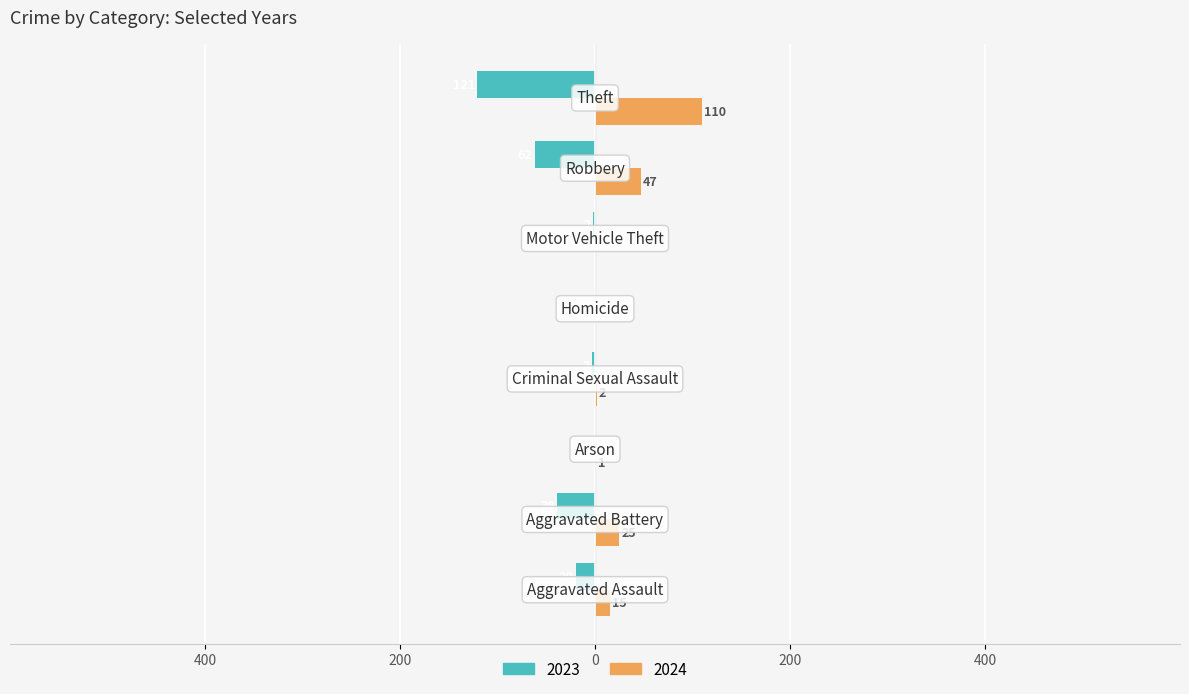

How many distinct data groups are displayed?

2